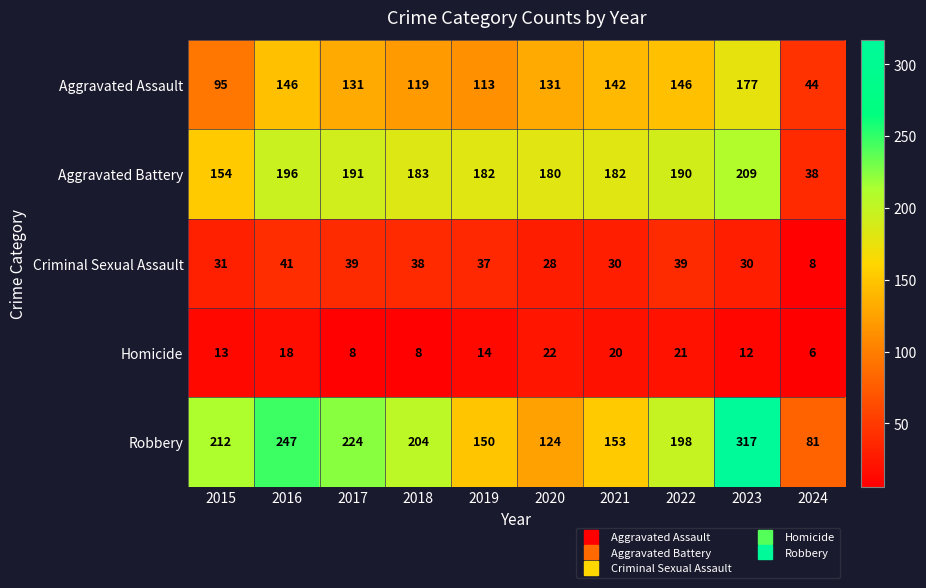

Which series has the largest range (max minus min)?

Robbery